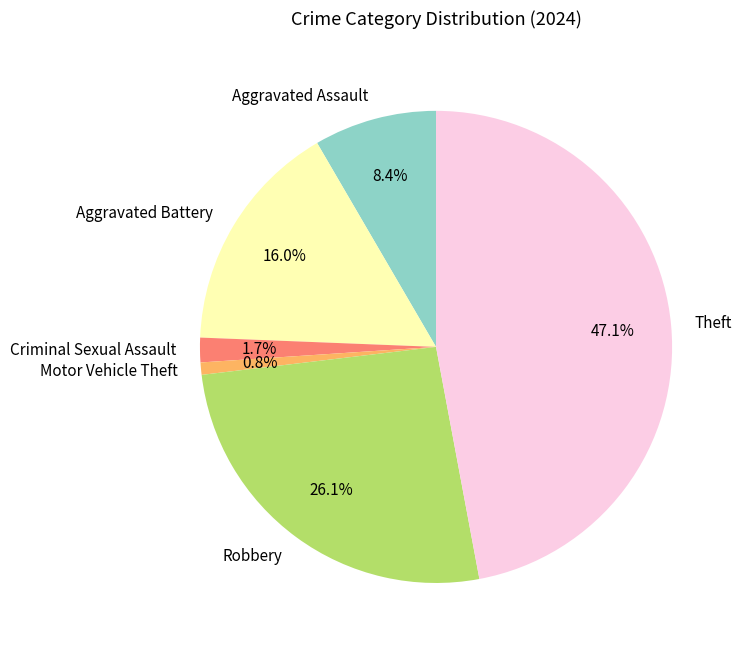

The Motor Vehicle Theft slice represents 1% of the pie. True or false?

True